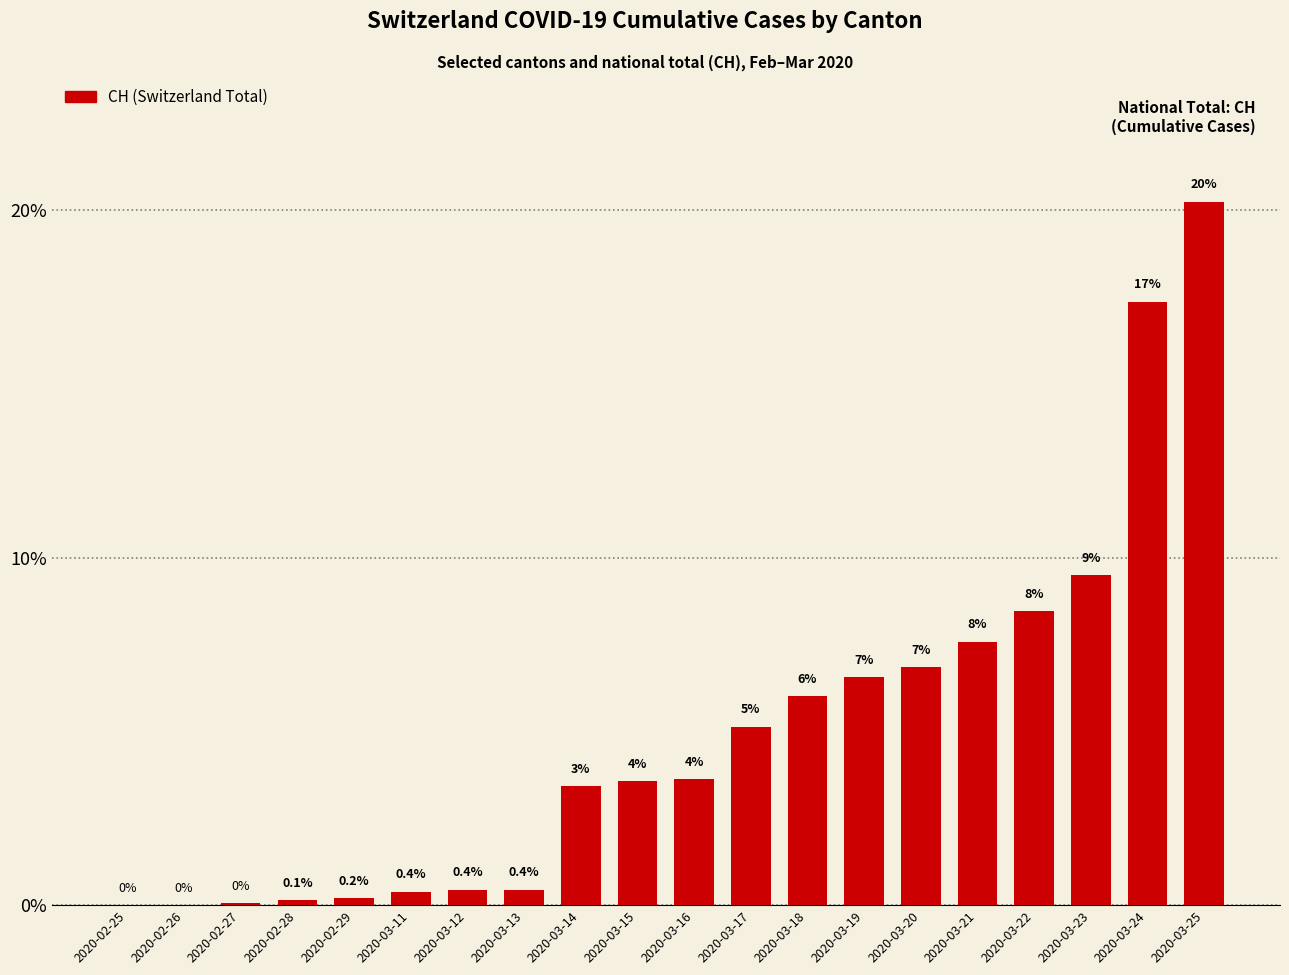

What is the sum of the values at 2020-03-12 and 2020-03-14?

3.9